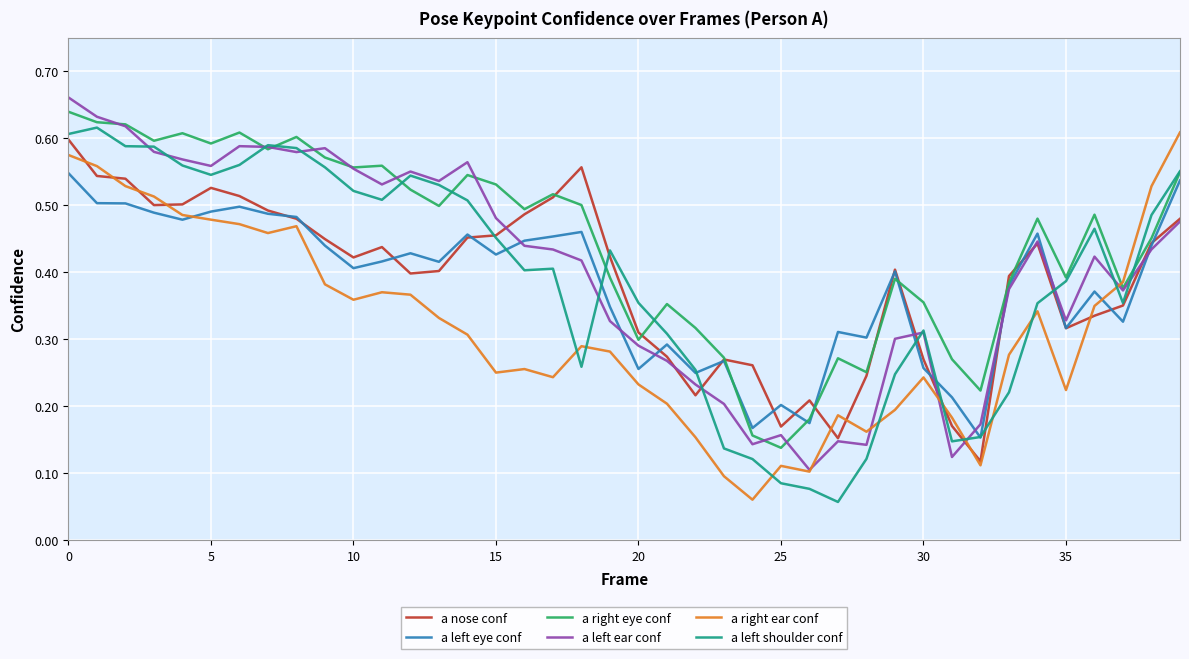

Which series has the largest total across all categories?

a right eye conf